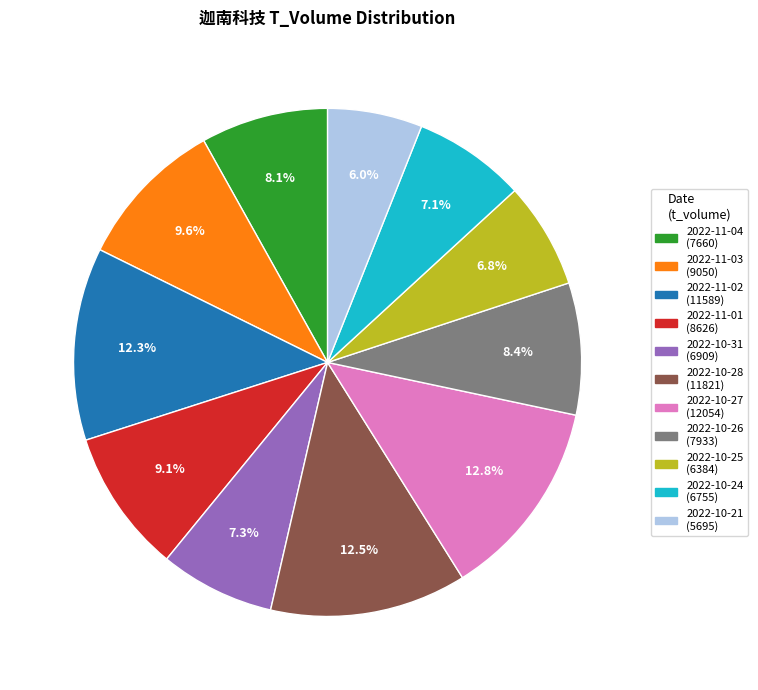

Which slice is the smallest?

2022-10-21